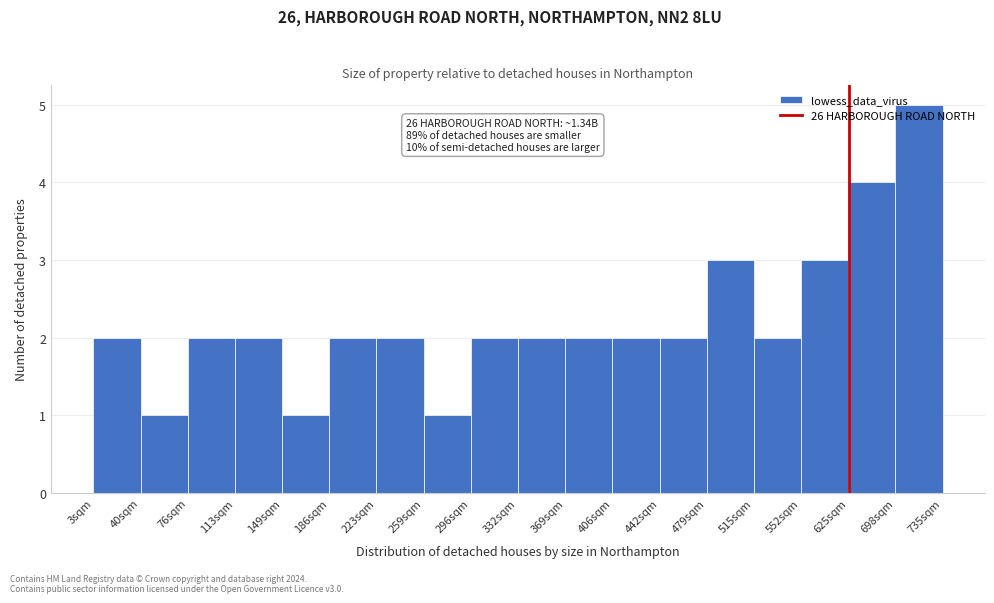

Between 223sqm and 259sqm, which is larger?

223sqm